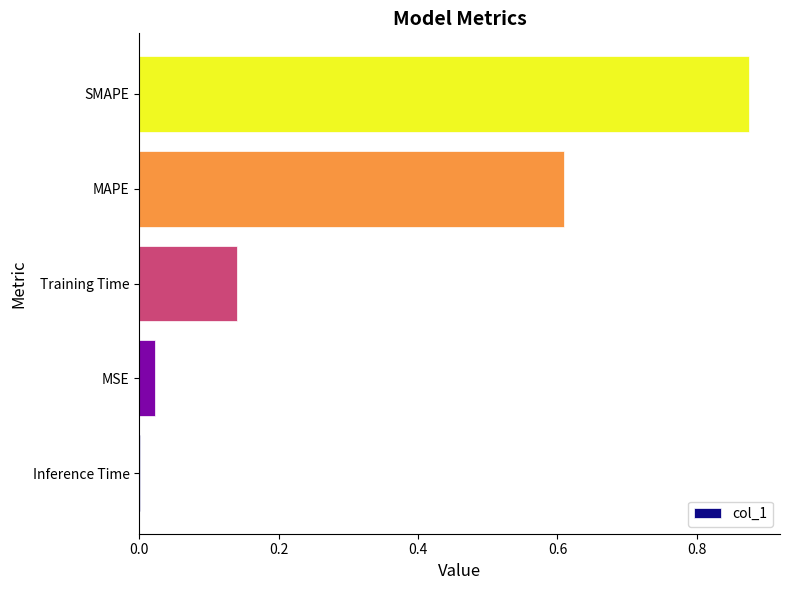

Between MSE and Training Time, which is larger?

Training Time